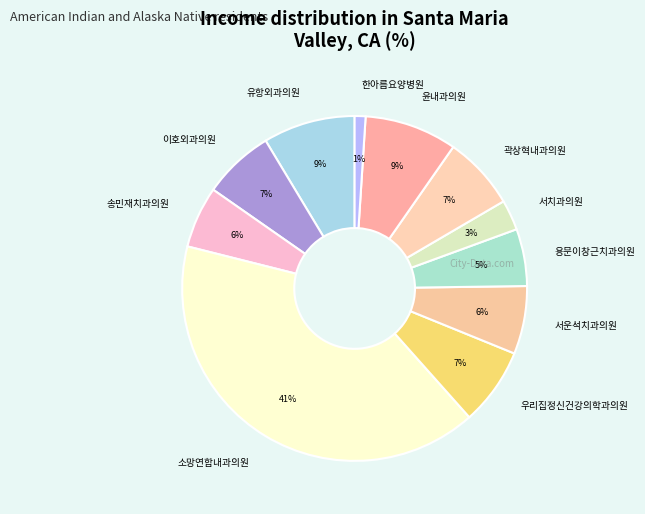

Does 유항외과의원 represent more than half of the total?

No